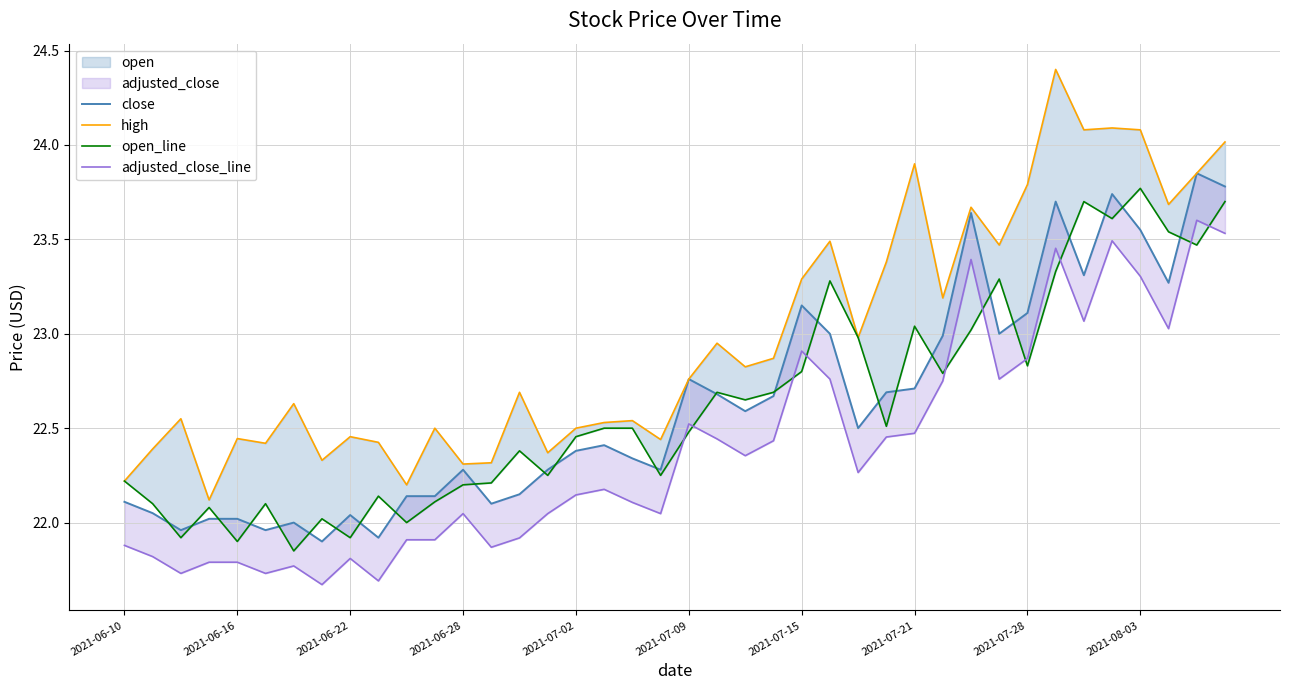

How many lines are shown in the chart?

4